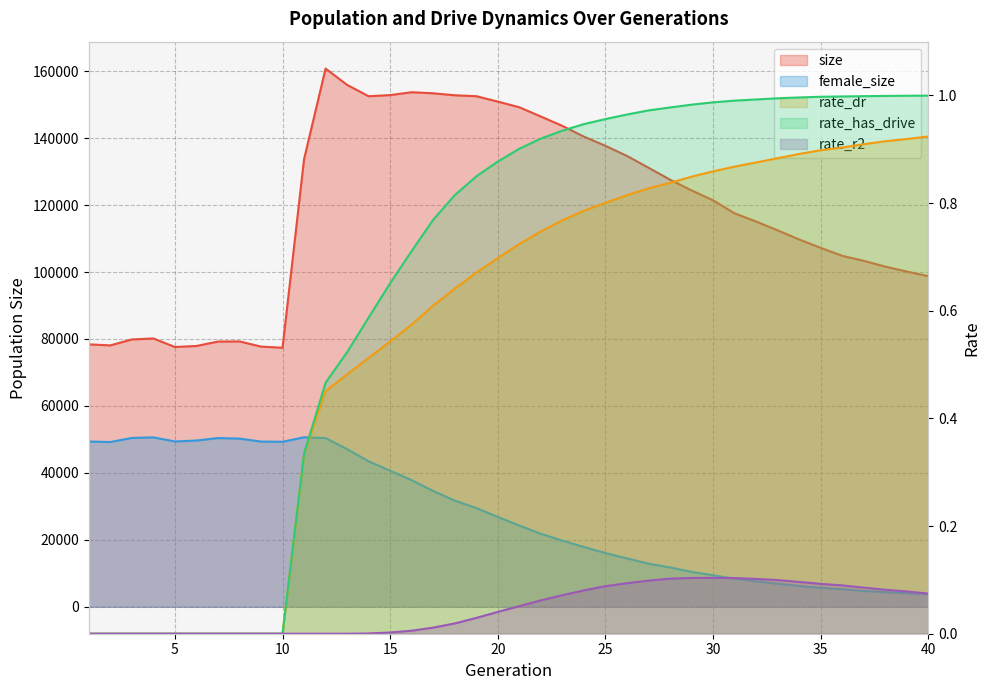

What is the total value across all series at 23?

163438.8